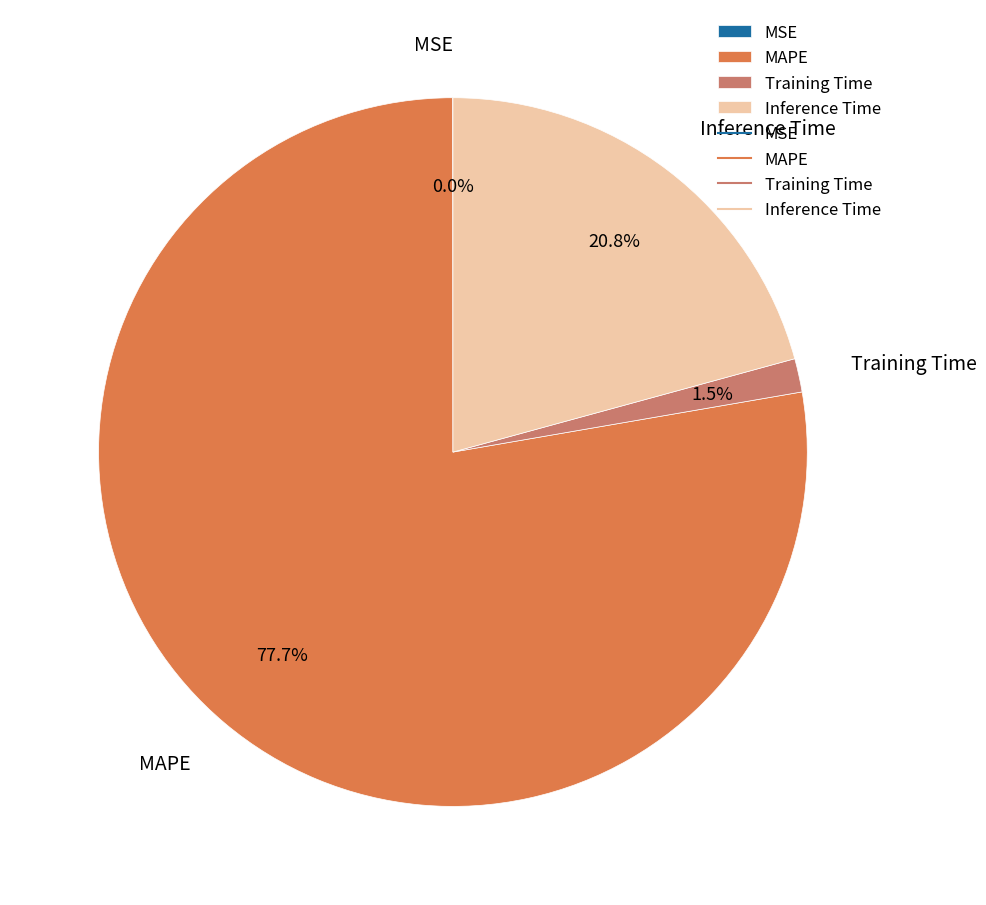

Is the sum of Training Time and Inference Time greater than half?

No